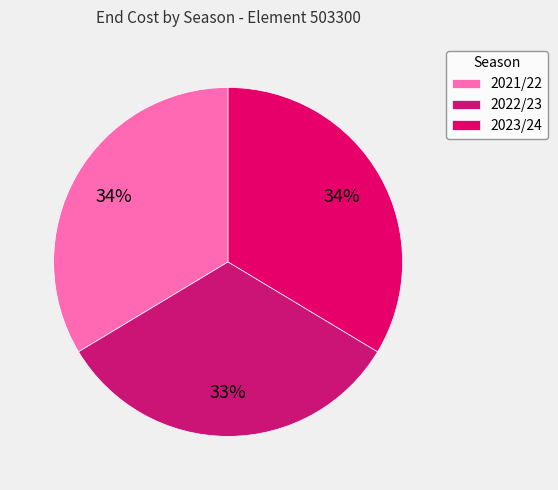

To the nearest percent, what percentage of the pie is 2021/22?

34%